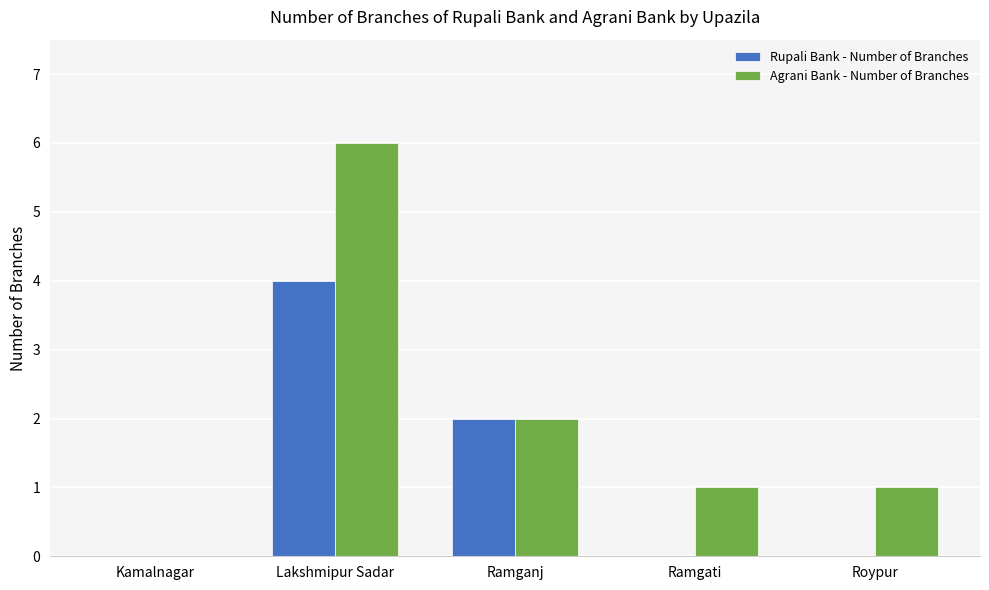

Reading left to right, extract all data points from this chart.

Rupali Bank - Number of Branches: 0	4	2	0	0
Agrani Bank - Number of Branches: 0	6	2	1	1